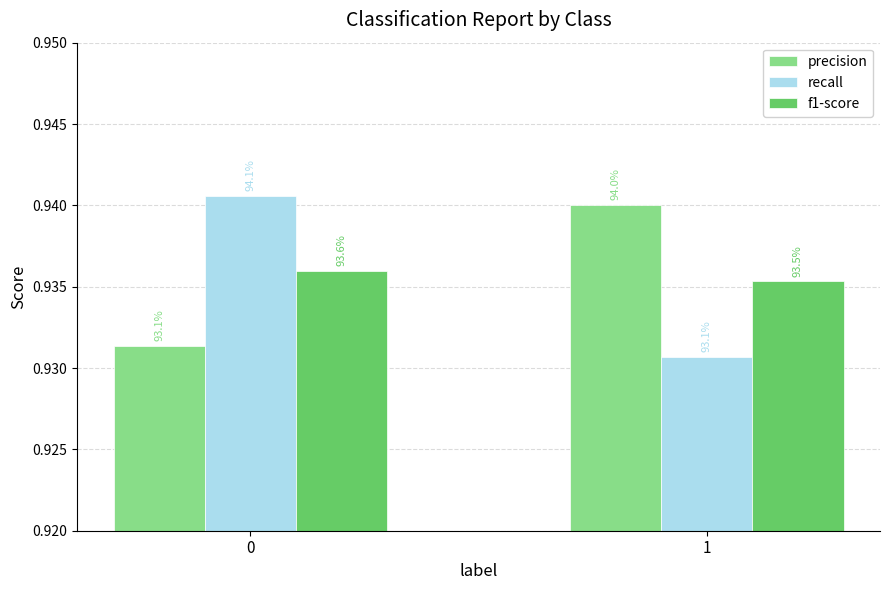

What are all the series names shown in the legend?

precision, recall, f1-score